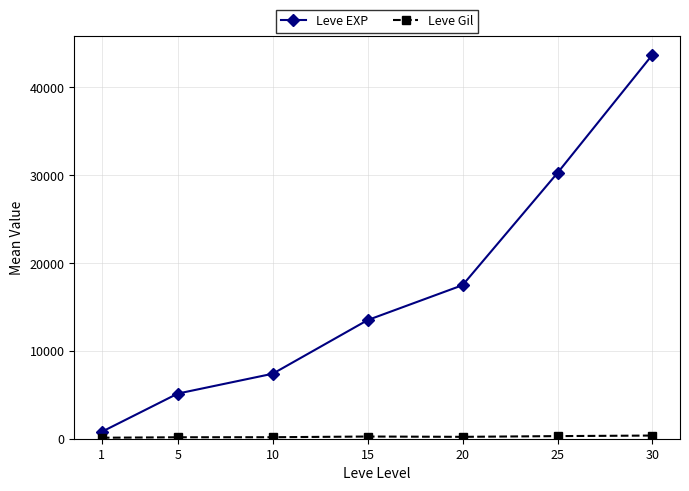

Which series has the largest total across all categories?

Leve EXP